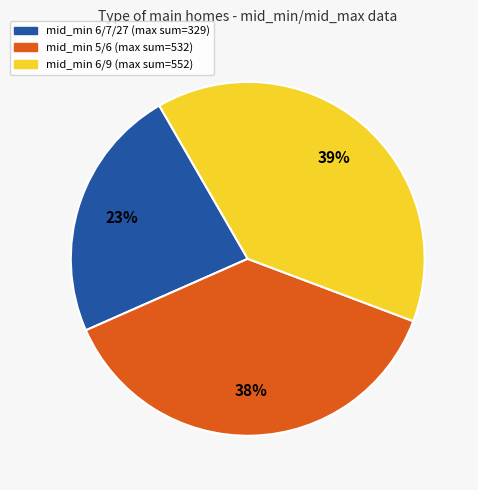

To the nearest percent, what is the average slice percentage?

33%